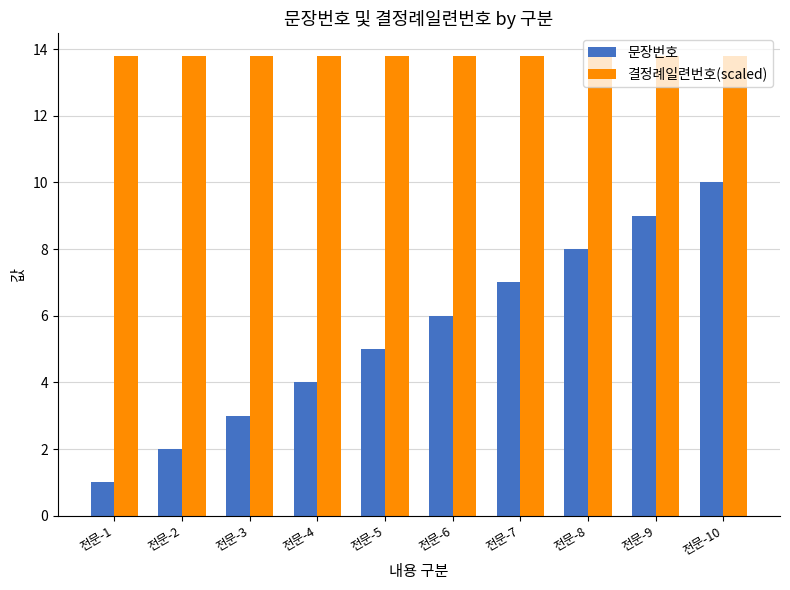

Which series changed the most between 전문-1 and 전문-10?

문장번호